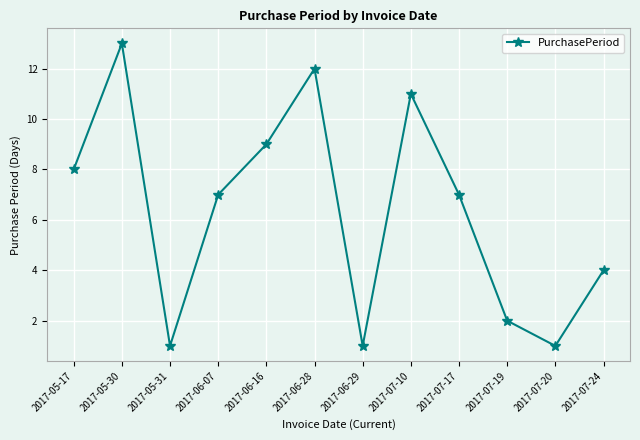

What is the difference between the second highest and minimum values?

11